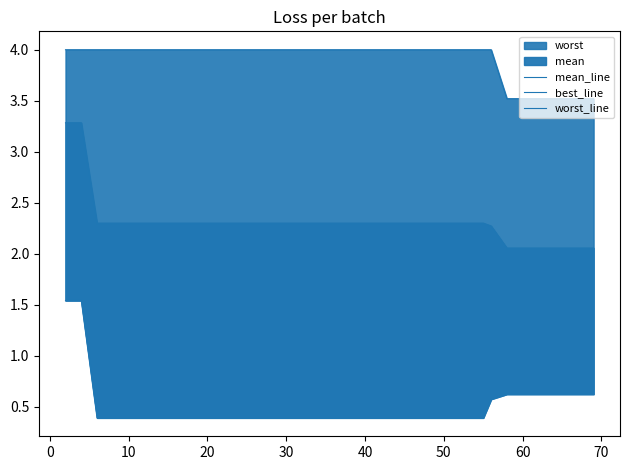

True or false: best_line has more than 2 interior local peaks.

False